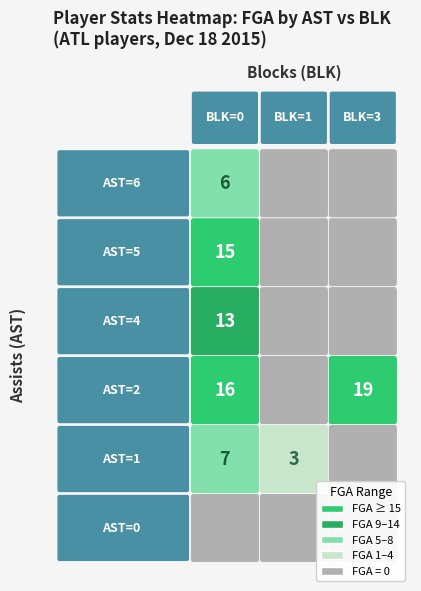

Which series has the widest spread of values?

1